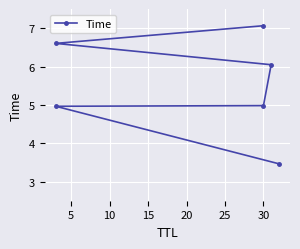

What is the change in value from 10 to 20?

+1.6